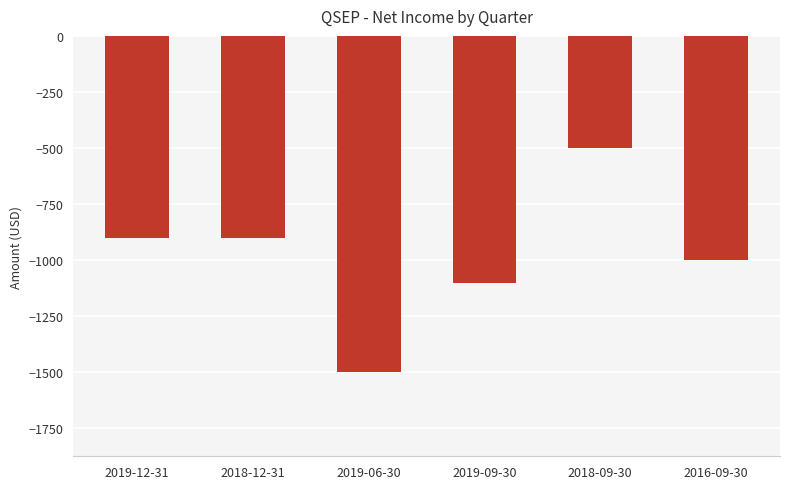

What is the maximum value shown in the chart?

-500